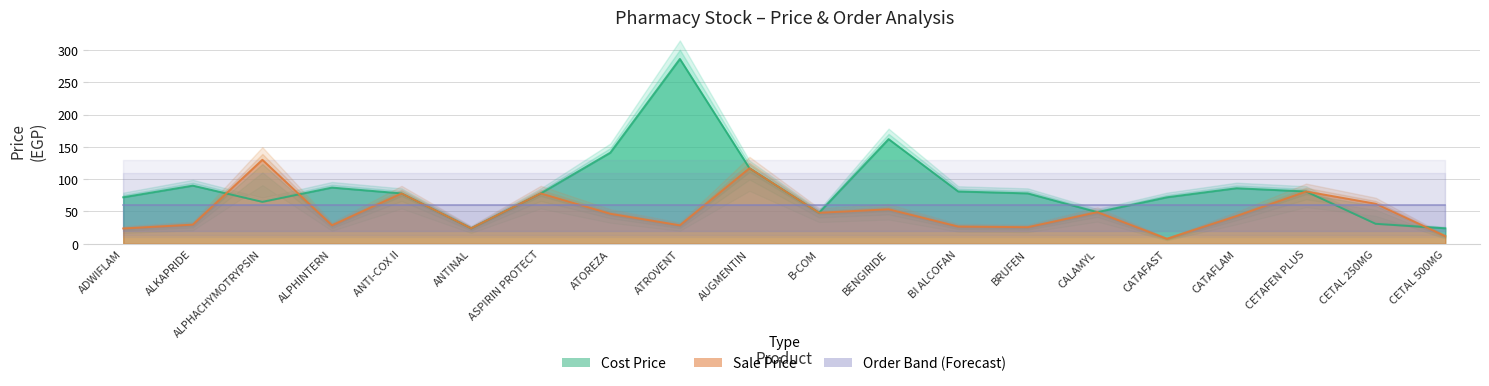

What is the sum of the Cost Price values at CALAMYL and ADWIFLAM?

121.0